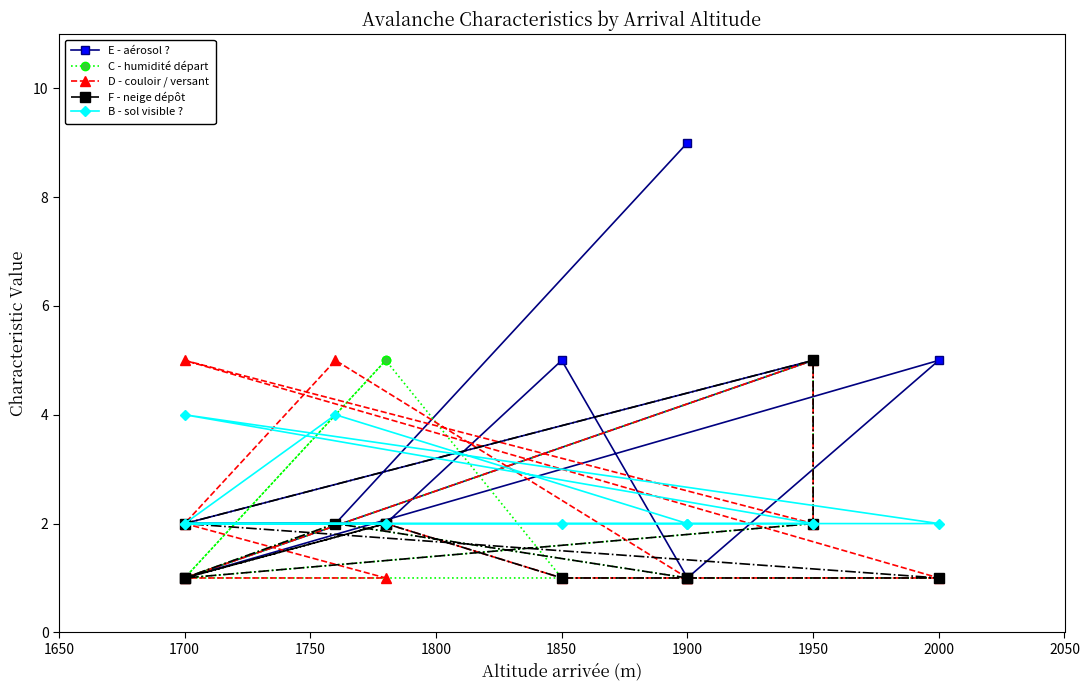

Which series has the largest total across all categories?

E - aérosol ?